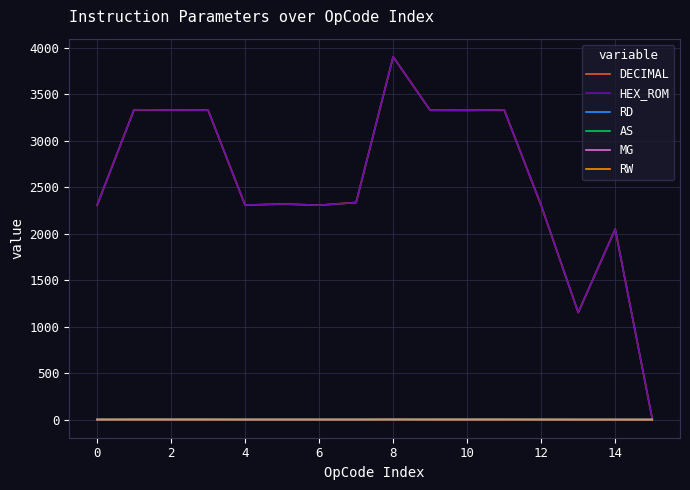

At which label is HEX_ROM closest to 1956?

14